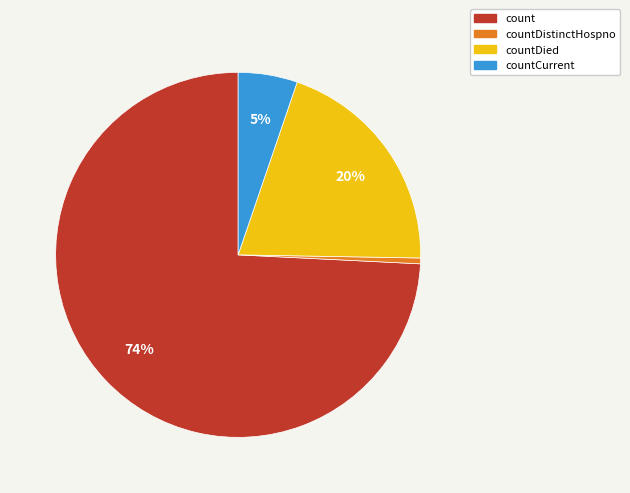

Is there any slice that represents more than half of the pie?

Yes